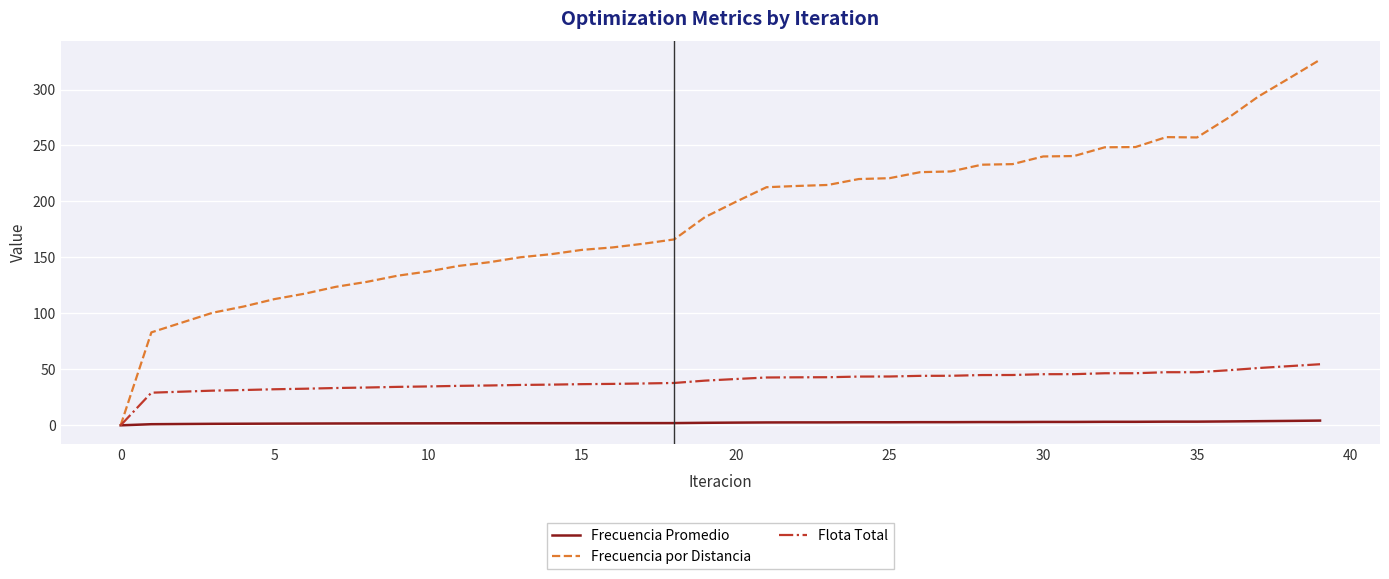

Which series has the largest total across all categories?

Frecuencia por Distancia